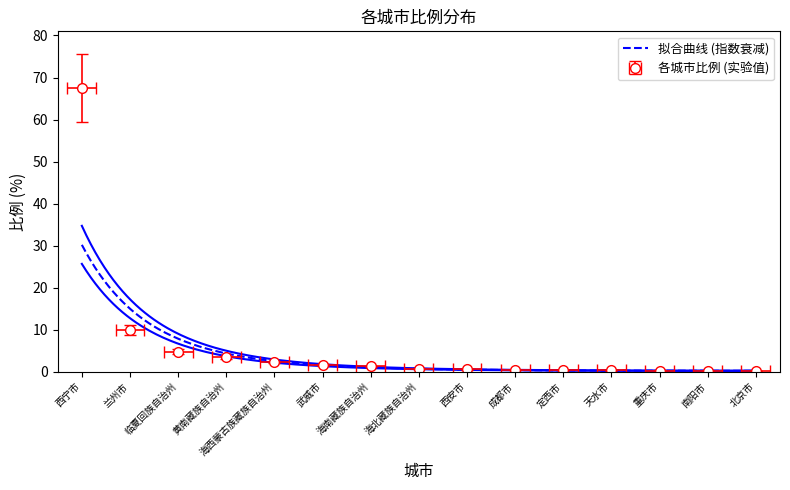

List the labels in order of value, largest first.

西宁市, 兰州市, 临夏回族自治州, 黄南藏族自治州, 海西蒙古族藏族自治州, 武威市, 海南藏族自治州, 海北藏族自治州, 西安市, 成都市, 定西市, 天水市, 重庆市, 南阳市, 北京市